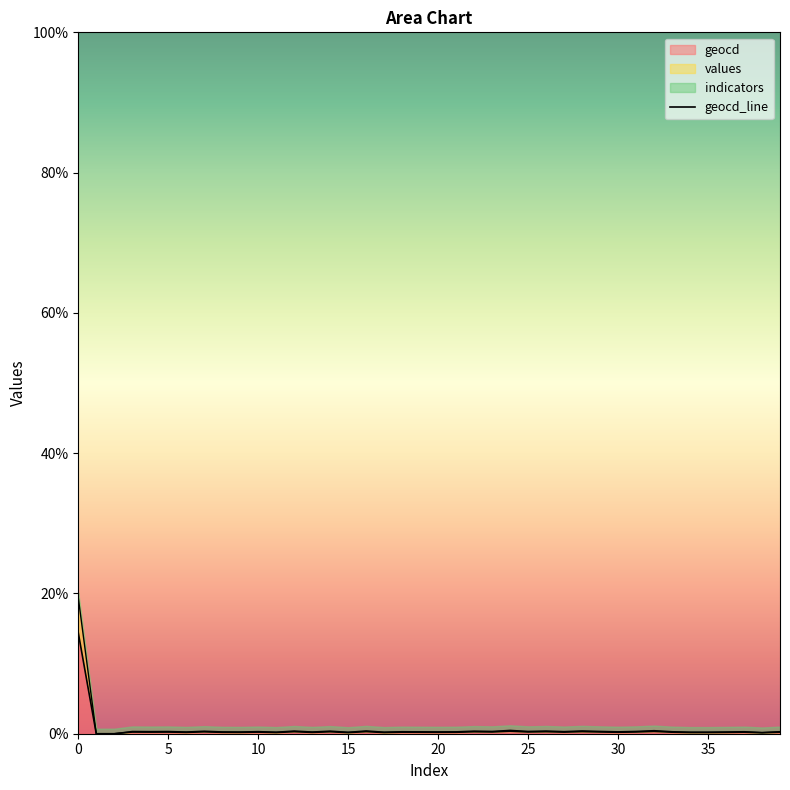

What is the maximum value for geocd?

14.4